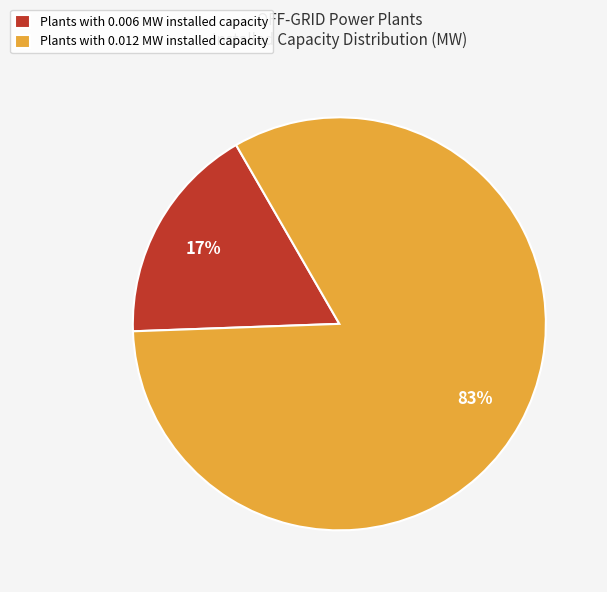

Is there a majority slice in this chart?

Yes